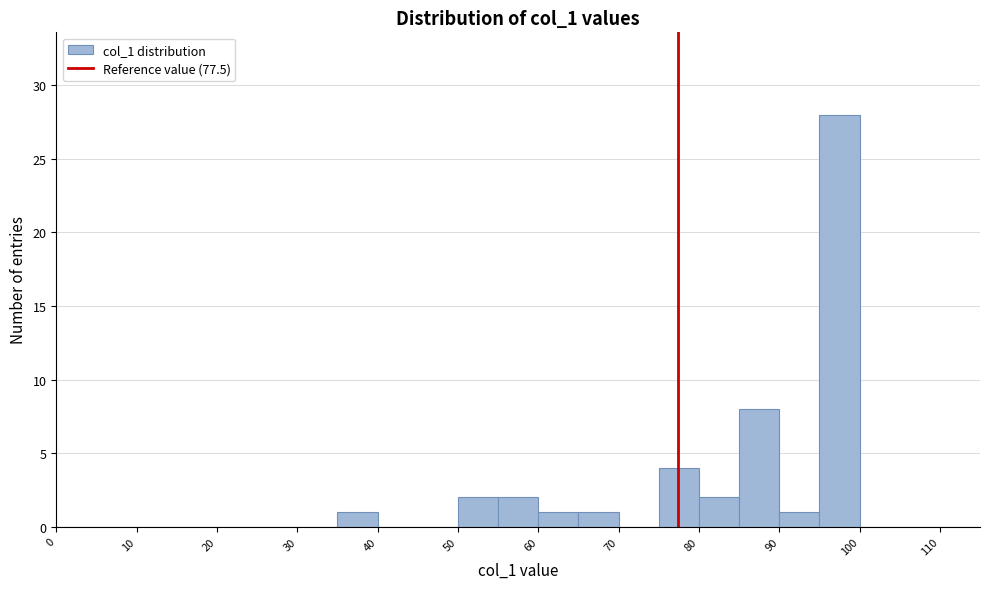

How tall is the bar that spans 50 to 55 on the x-axis? The values are not printed on the chart, so give them approximately, as read against the axis.

2